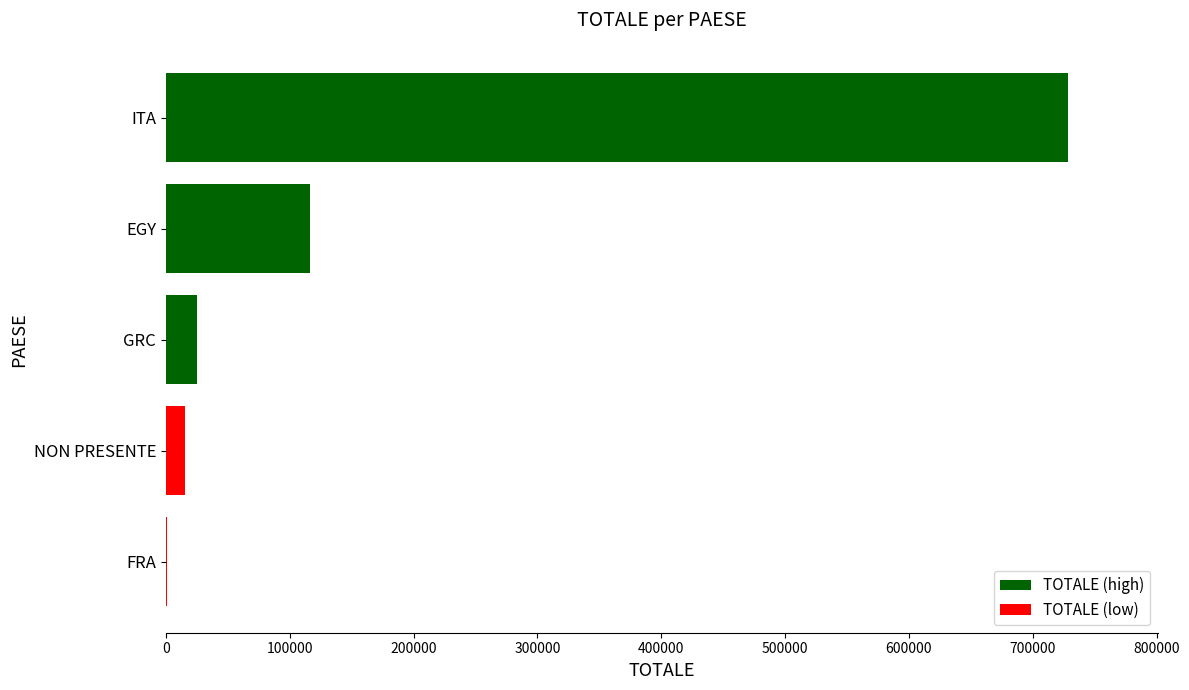

Reading top to bottom, what are all the values shown in this chart?

ITA=728246	EGY=116730	GRC=24890	NON PRESENTE=15480	FRA=670